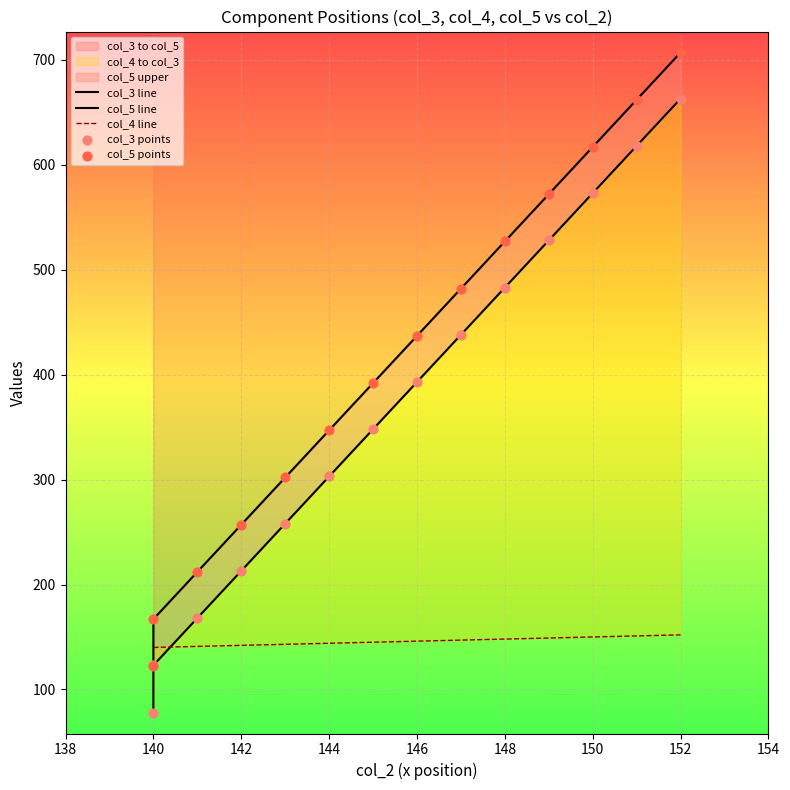

Which series has the largest Y range (max minus min)?

col_3 line